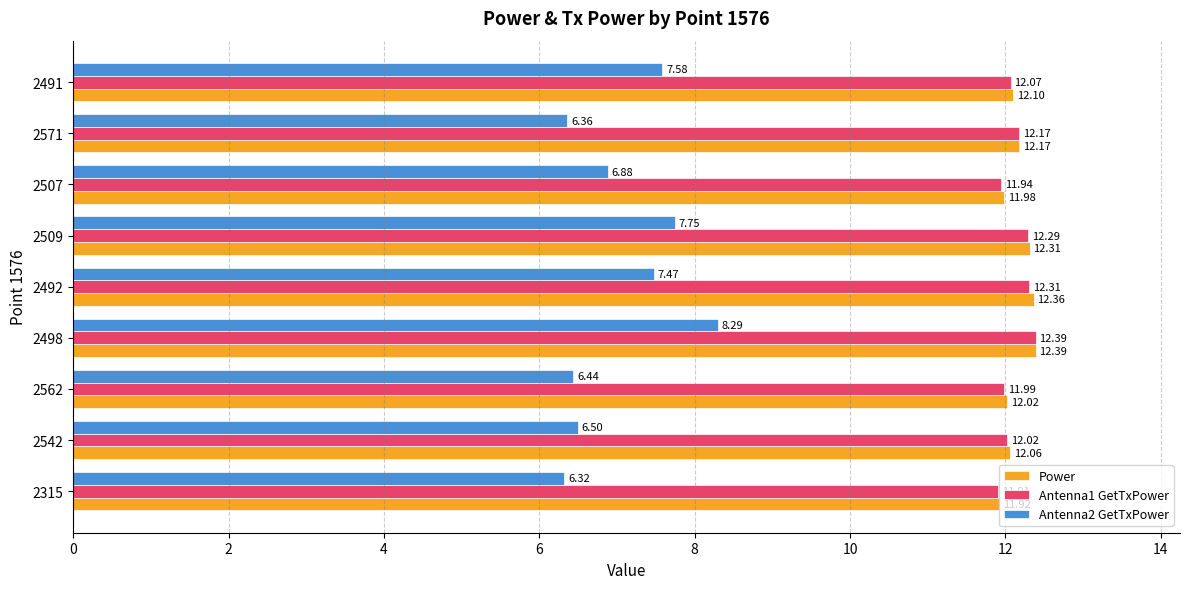

What is the average value of the Antenna2 GetTxPower series?

7.1